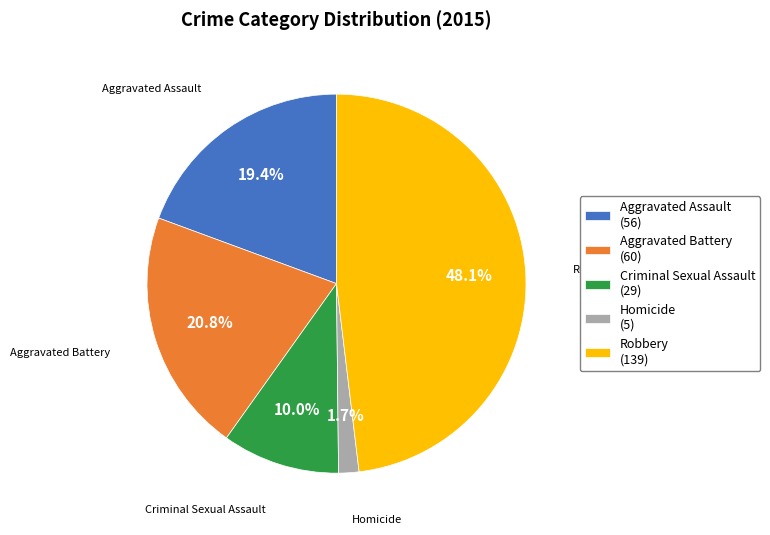

Rank the categories by value from highest to lowest.

Robbery, Aggravated Battery, Aggravated Assault, Criminal Sexual Assault, Homicide